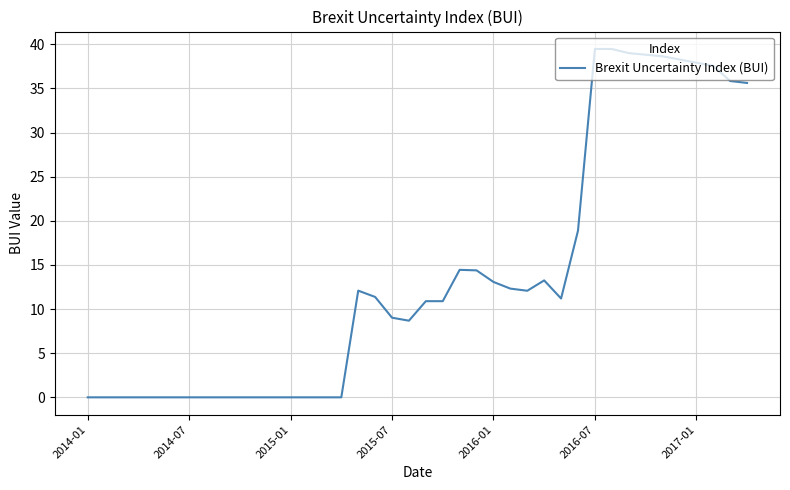

Count the number of categories in the chart.

40